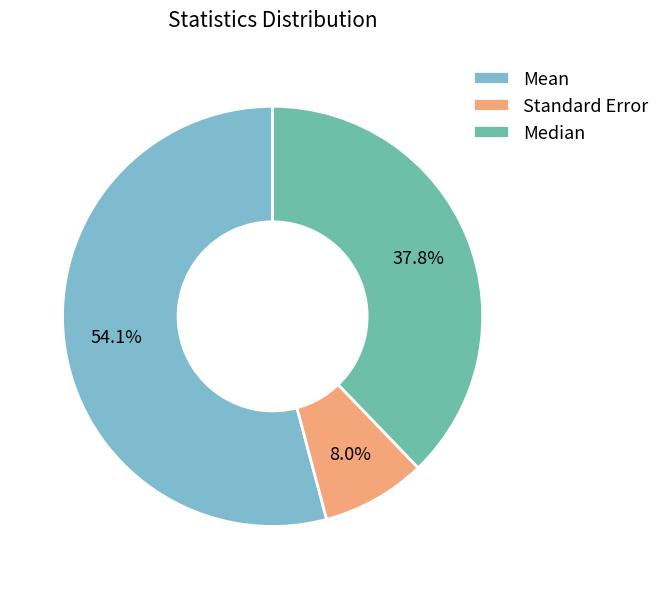

How many segments does this pie chart have?

3